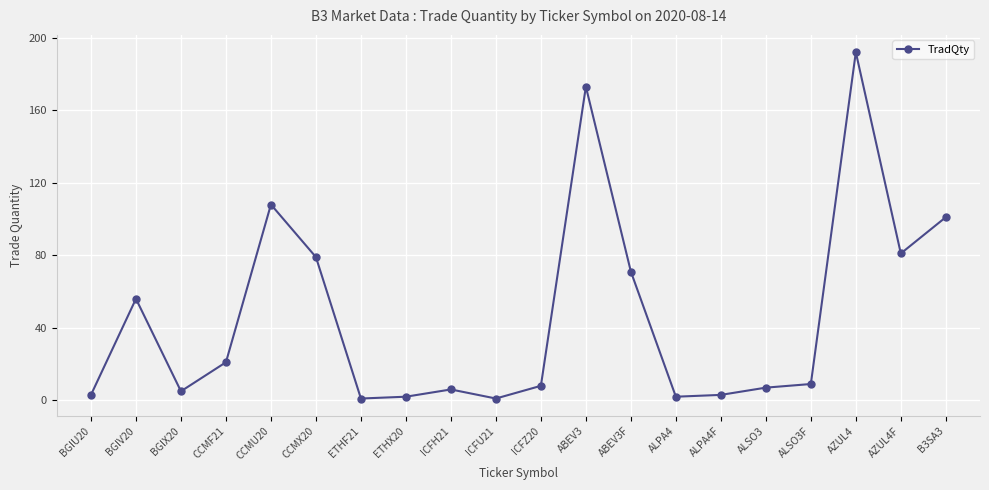

True or false: the data has more than 2 interior local peaks.

True